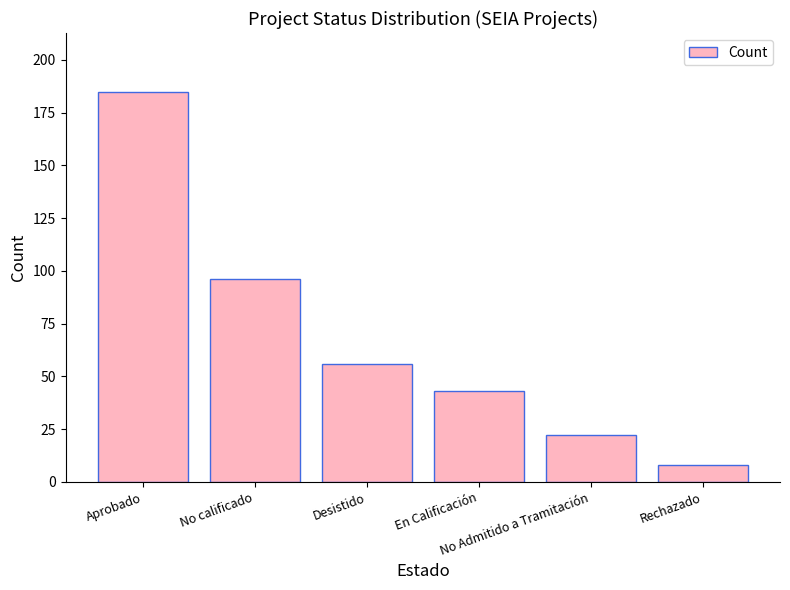

What is the change in value from Desistido to Rechazado?

-48